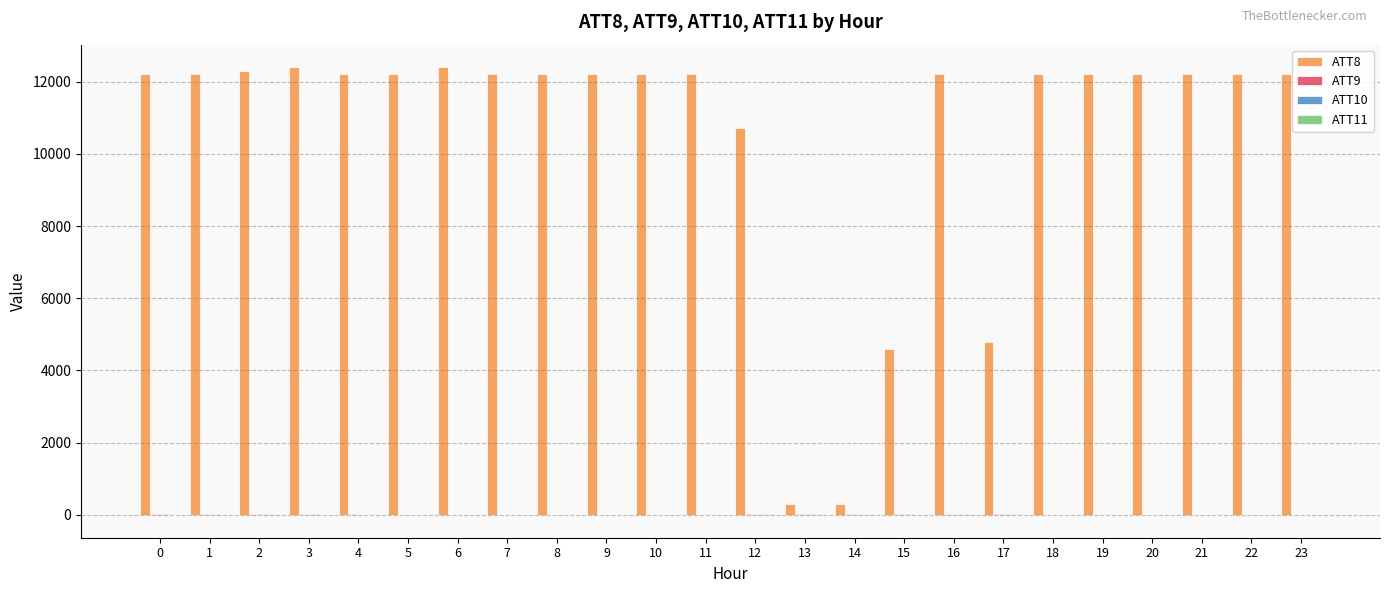

Which series has the largest total across all categories?

ATT8